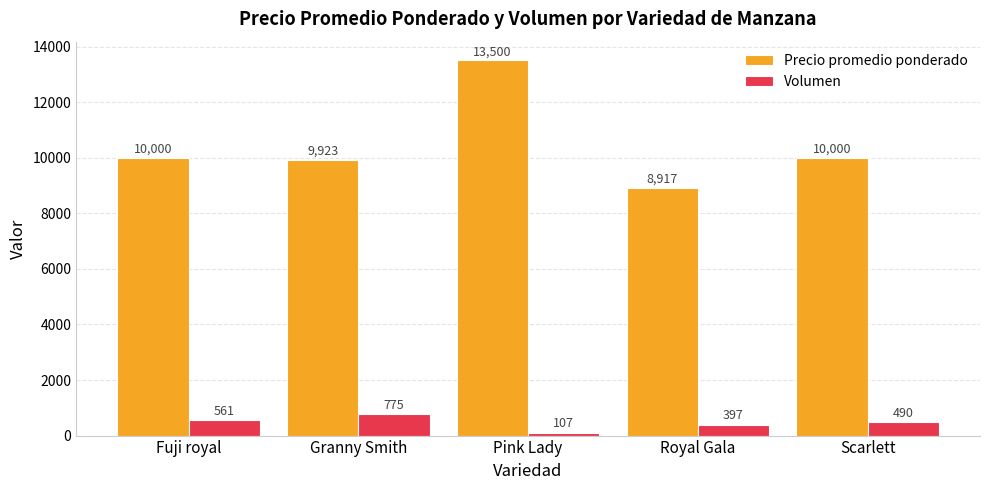

What is the total value across all series at Fuji royal?

10561